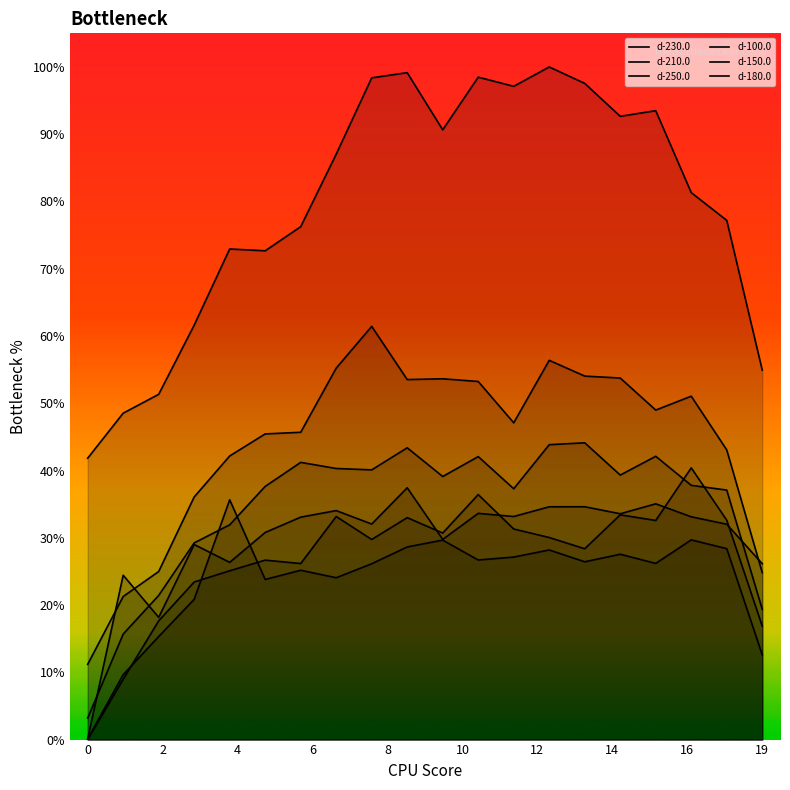

Is it true that d-150.0 equals 88.6 at 11?

False